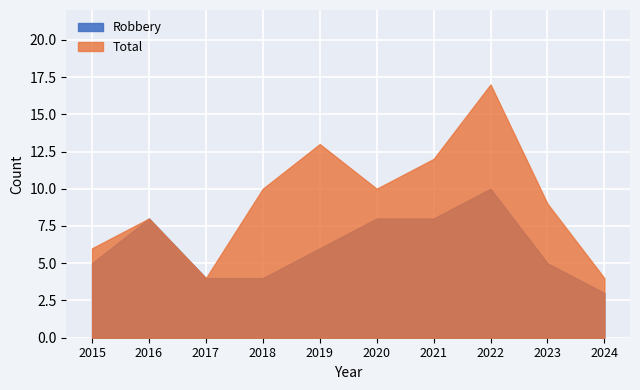

True or false: Robbery and Total cross at least once.

False